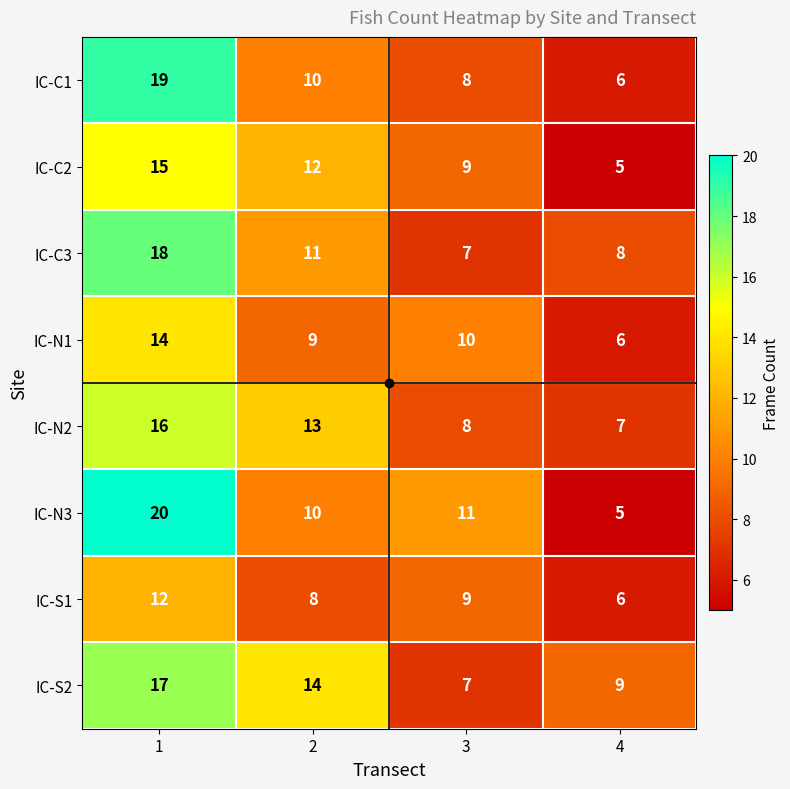

What value does the IC-C2 series have at 4?

5